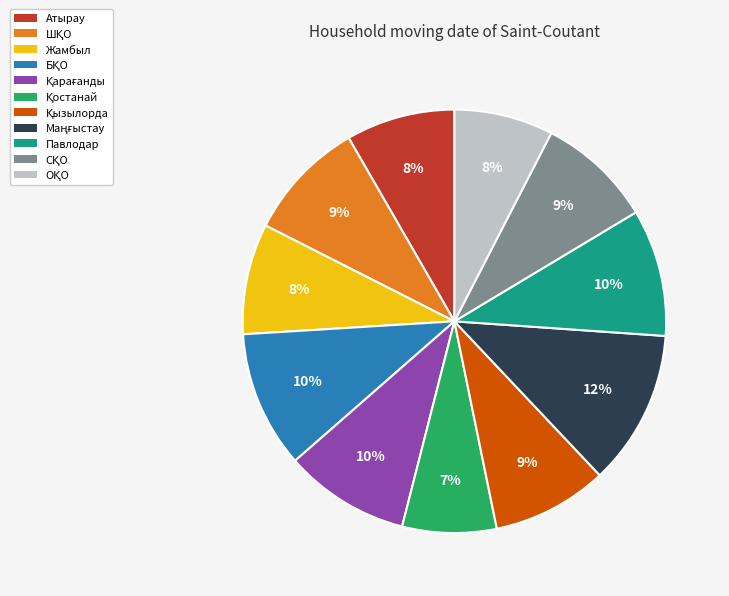

How many segments does this pie chart have?

11